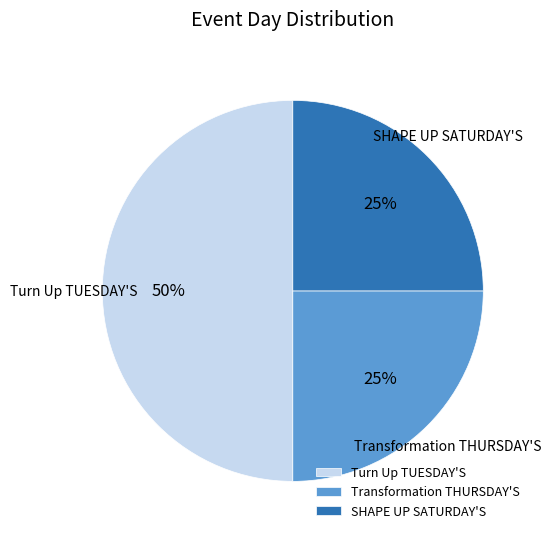

How many slices are in this pie chart?

3